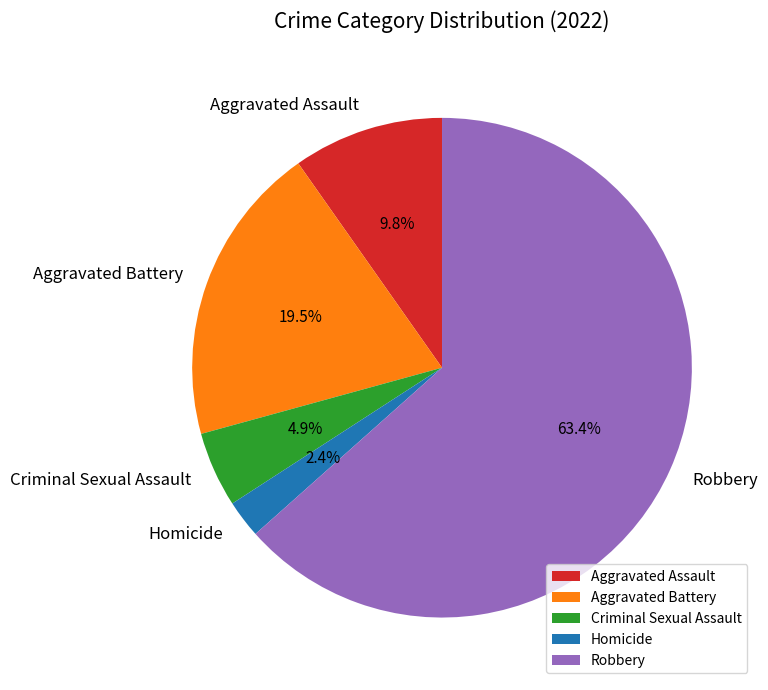

Count the number of slices in the pie.

5